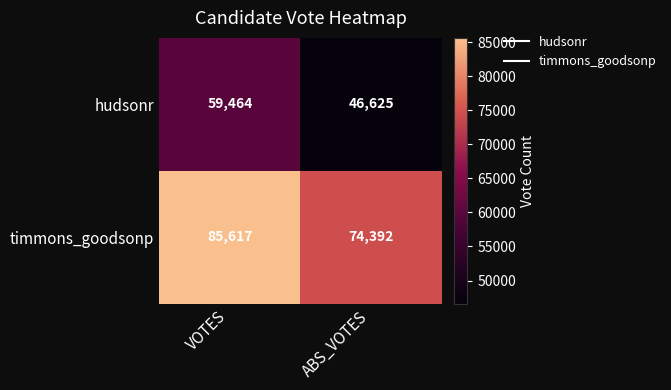

At which category is the sum across all series the highest?

VOTES